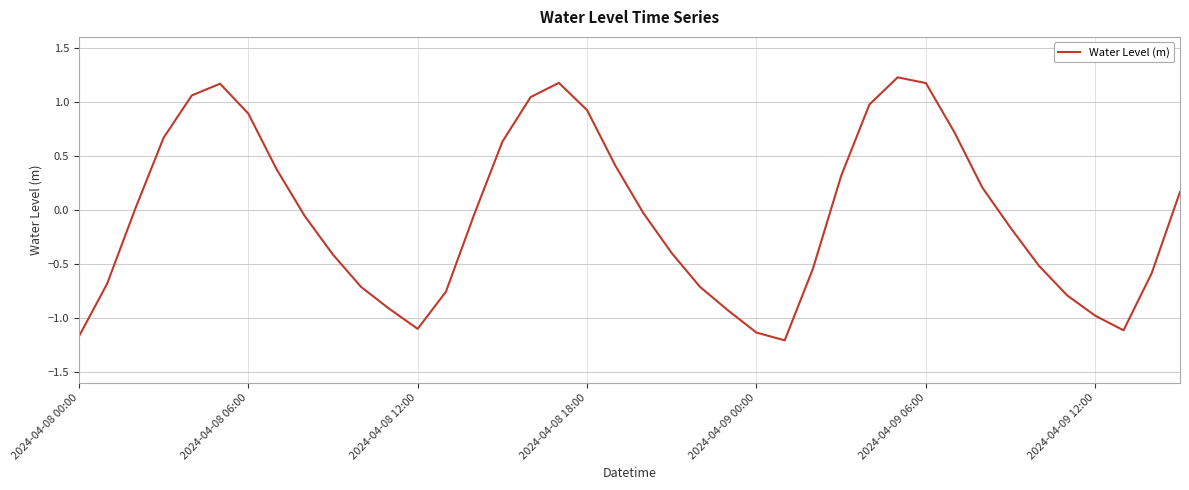

What is the difference between the maximum and minimum values?

2.4